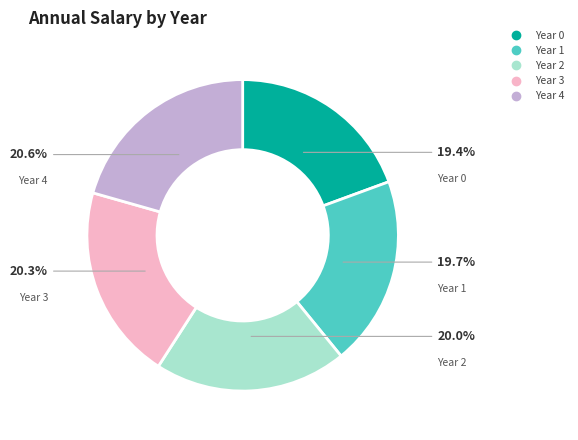

Is there a majority slice in this chart?

No